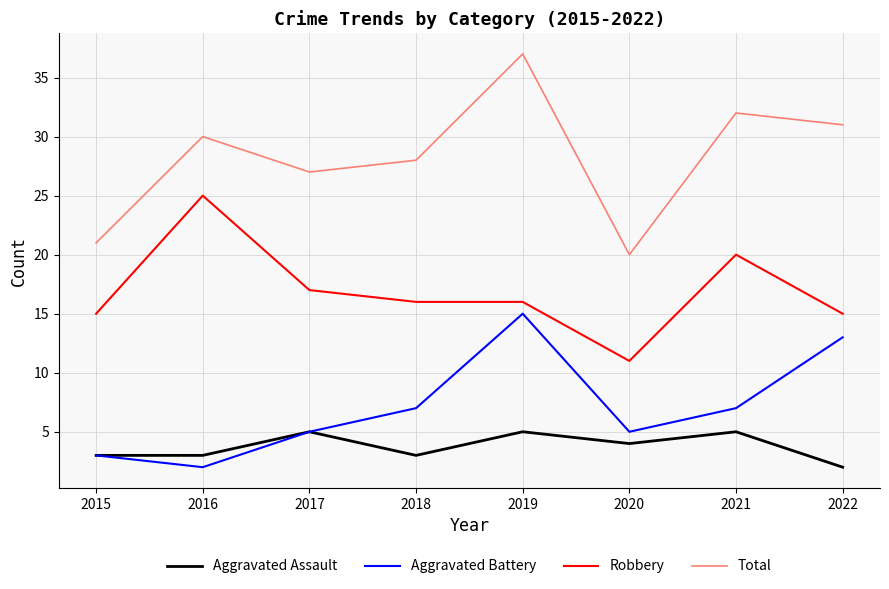

Which category has the lowest value in the Aggravated Assault series?

2022